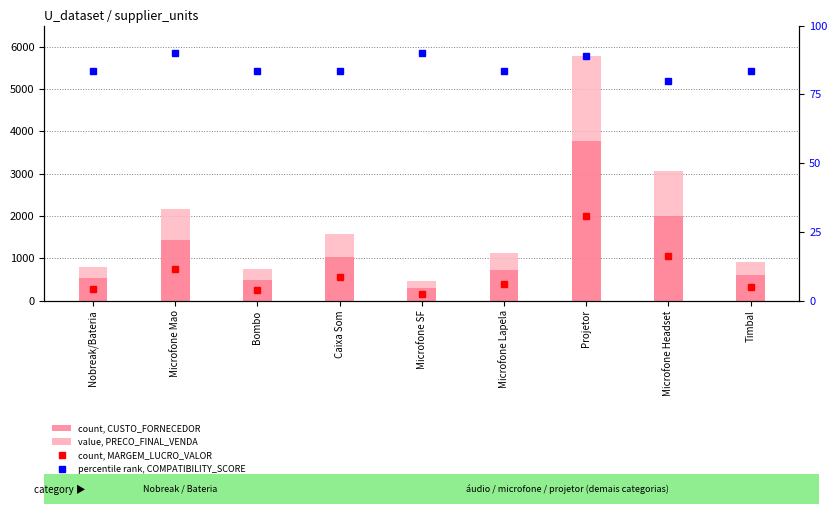

At which category is the sum across all series the highest?

Projetor